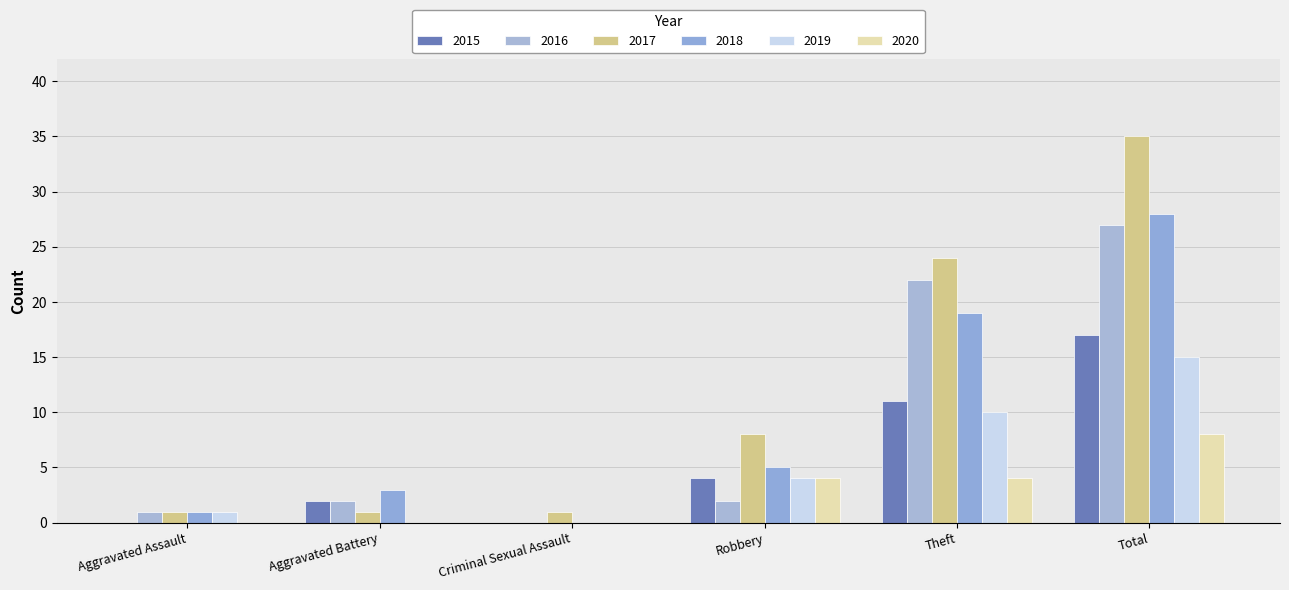

Reading left to right, transcribe all the data shown in this chart.

2015: 0	2	0	4	11	17
2016: 1	2	0	2	22	27
2017: 1	1	1	8	24	35
2018: 1	3	0	5	19	28
2019: 1	0	0	4	10	15
2020: 0	0	0	4	4	8